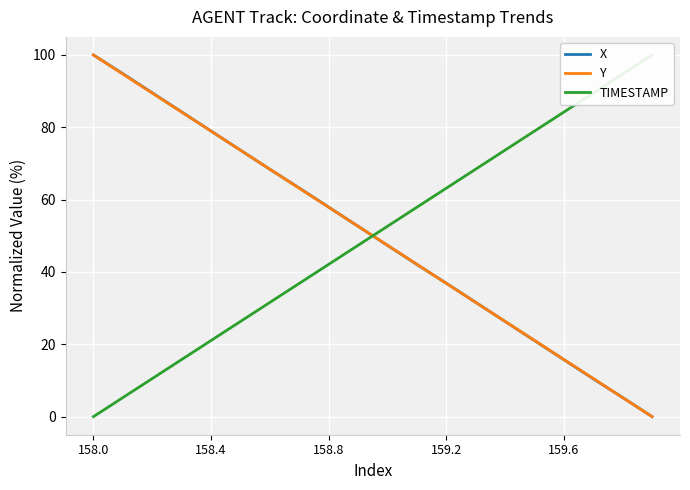

Where do X and TIMESTAMP first cross each other?

9 and 10